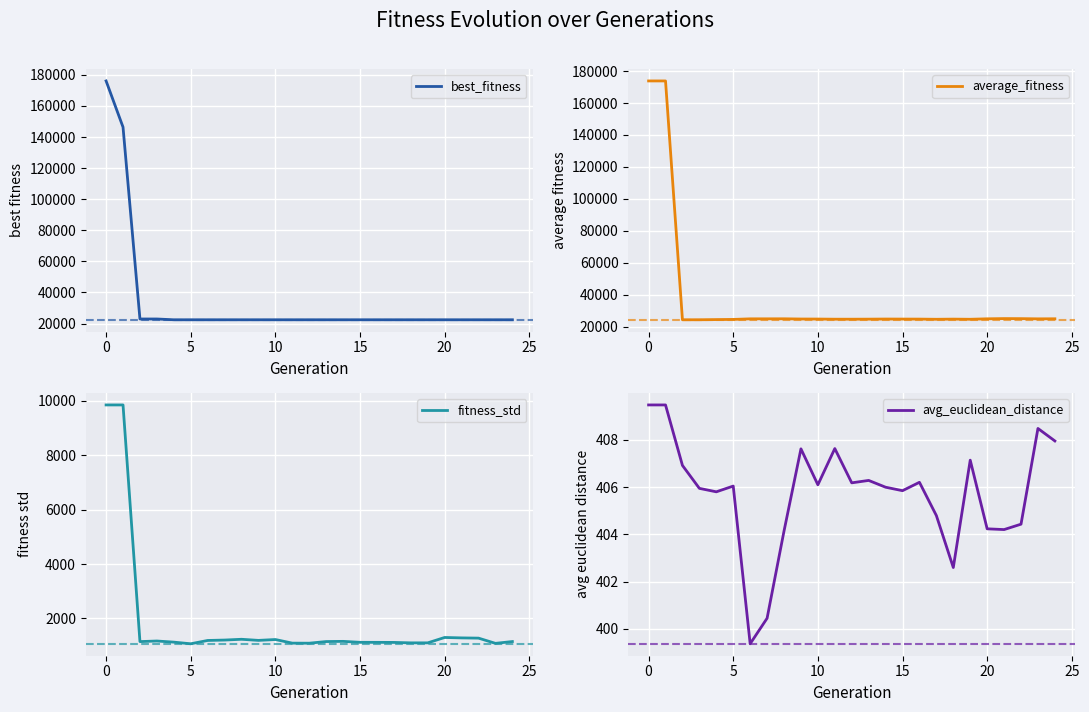

Reading left to right, what are all the values shown in this chart?

best_fitness: 176079.7	146378.1	22951.8	22951.8	22443.0	22443.0	22443.0	22443.0	22443.0	22443.0	22443.0	22443.0	22443.0	22443.0	22443.0	22443.0	22443.0	22443.0	22443.0	22443.0	22443.0	22443.0	22443.0	22443.0	22443.0
average_fitness: 173802.8	173802.8	24411.6	24425.0	24537.6	24636.2	24998.4	25006.4	25025.3	24891.0	24865.7	24777.5	24774.8	24808.4	24877.6	24852.9	24834.6	24727.3	24825.0	24733.2	25016.3	25158.0	25119.2	24995.2	25031.1
fitness_std: 9847.3	9847.3	1150.0	1171.5	1130.0	1069.6	1191.5	1206.5	1234.9	1194.2	1225.8	1093.4	1091.0	1151.2	1158.5	1123.3	1122.2	1119.6	1103.4	1103.7	1301.3	1285.8	1277.2	1085.3	1151.8
avg_euclidean_distance: 409.5	409.5	406.9	405.9	405.8	406.0	399.4	400.4	404.1	407.6	406.1	407.6	406.2	406.3	406.0	405.8	406.2	404.8	402.6	407.1	404.2	404.2	404.4	408.5	408.0